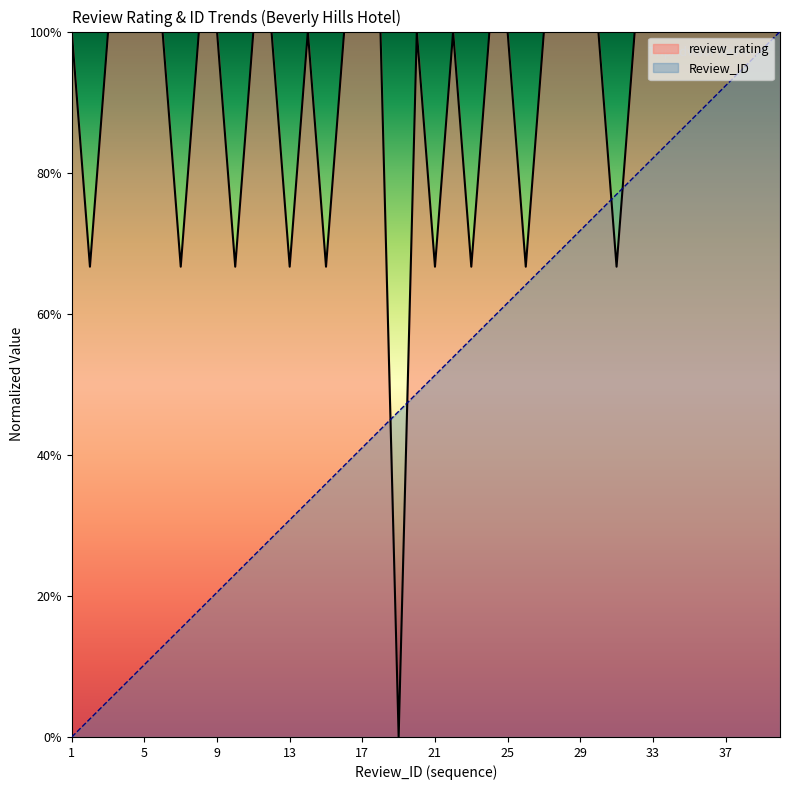

What is the sum of all Review_ID values?

20.0